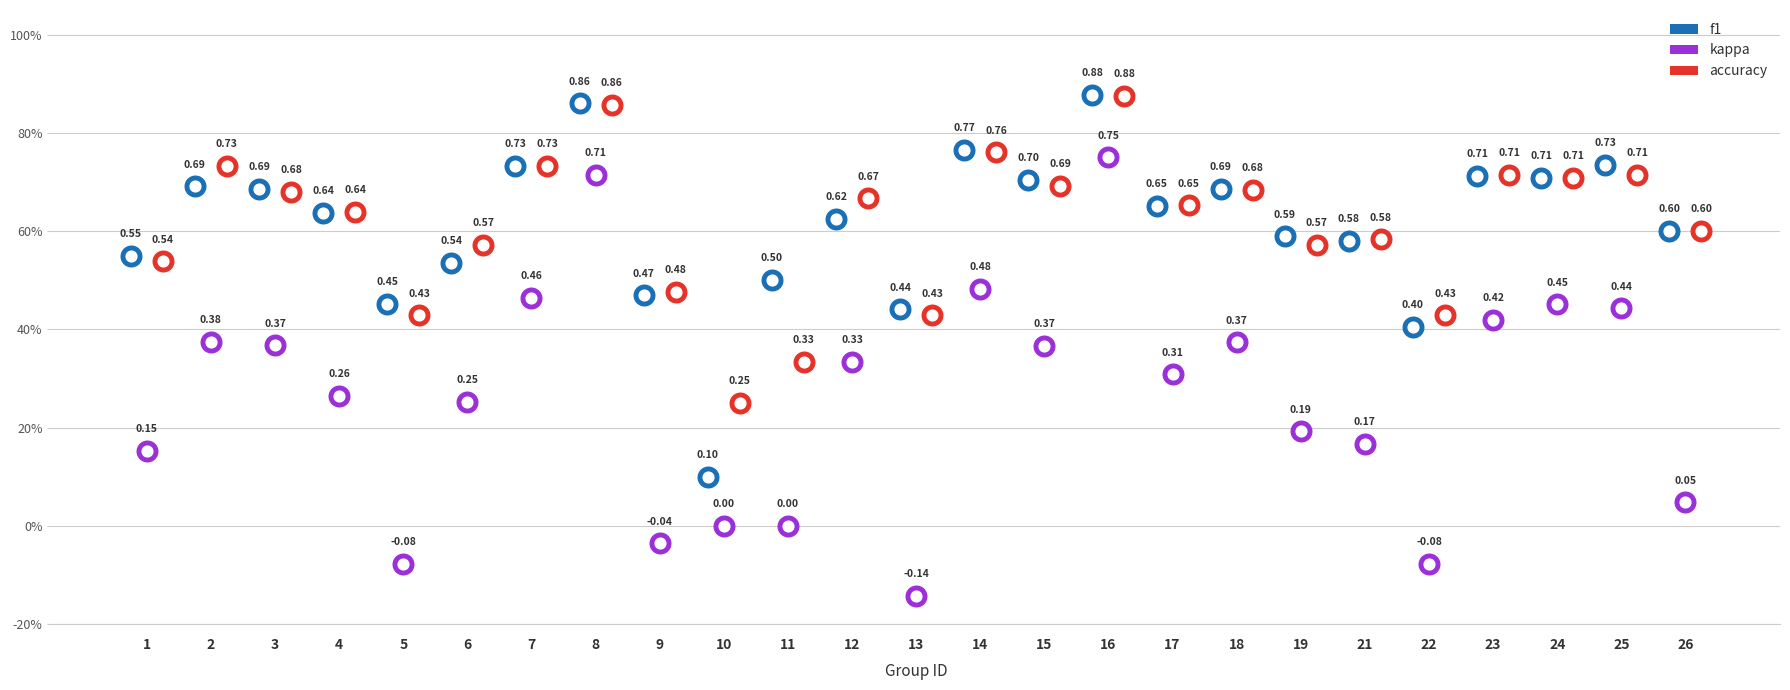

Which series has the largest total across all categories?

accuracy